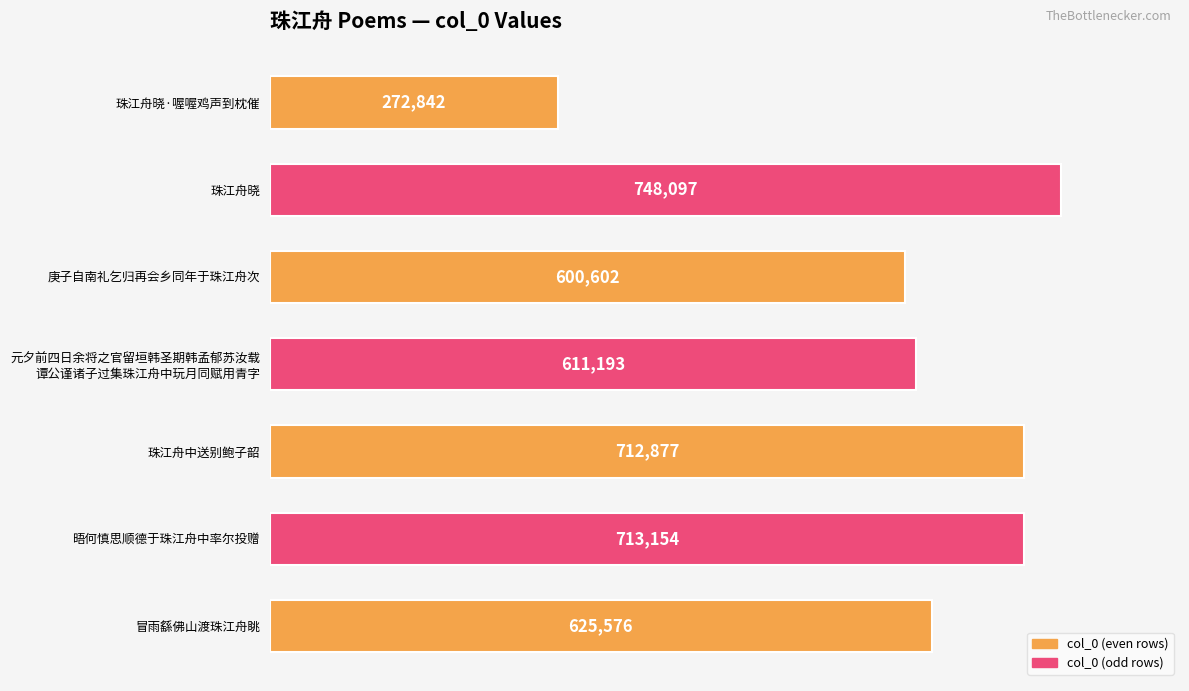

Rank the categories by value from highest to lowest.

珠江舟晓, 晤何慎思顺德于珠江舟中率尔投赠, 珠江舟中送别鲍子韶, 冒雨繇佛山渡珠江舟眺, 元夕前四日余将之官留垣韩圣期韩孟郁苏汝载
谭公谨诸子过集珠江舟中玩月同赋用青字, 庚子自南礼乞归再会乡同年于珠江舟次, 珠江舟晓·喔喔鸡声到枕催